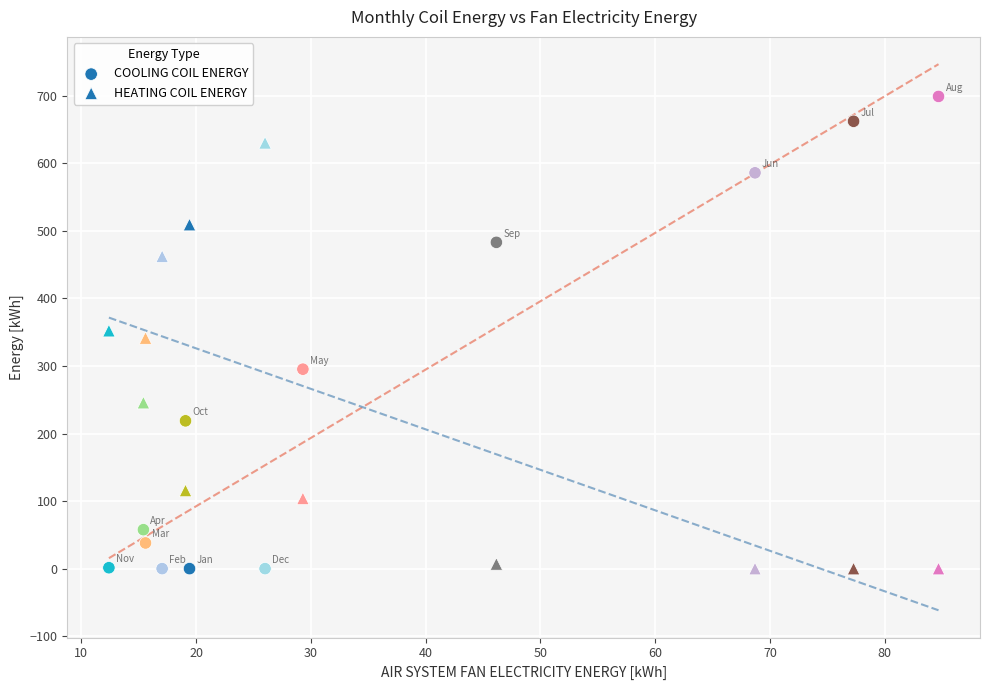

How many data points are displayed?

24